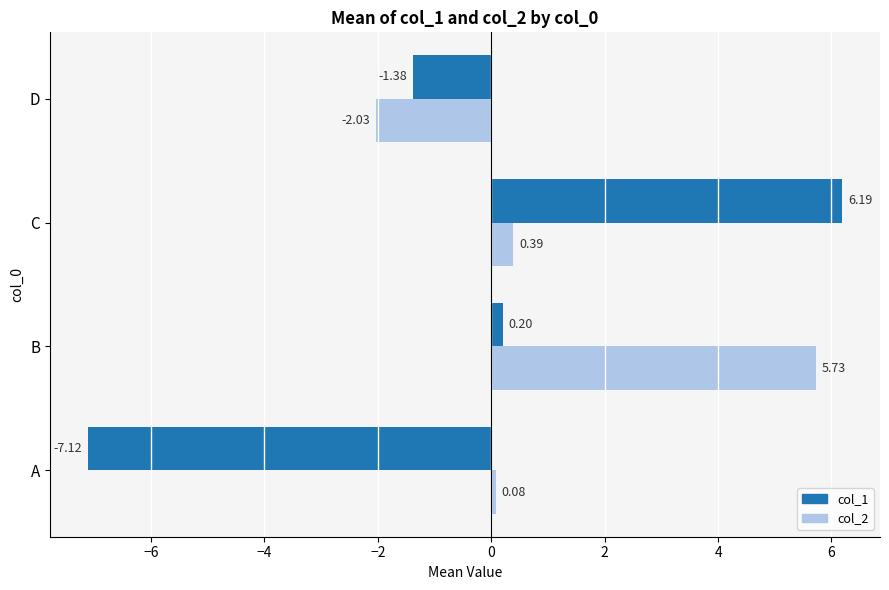

Is the value of col_2 at A greater than the value of col_1 at A?

Yes